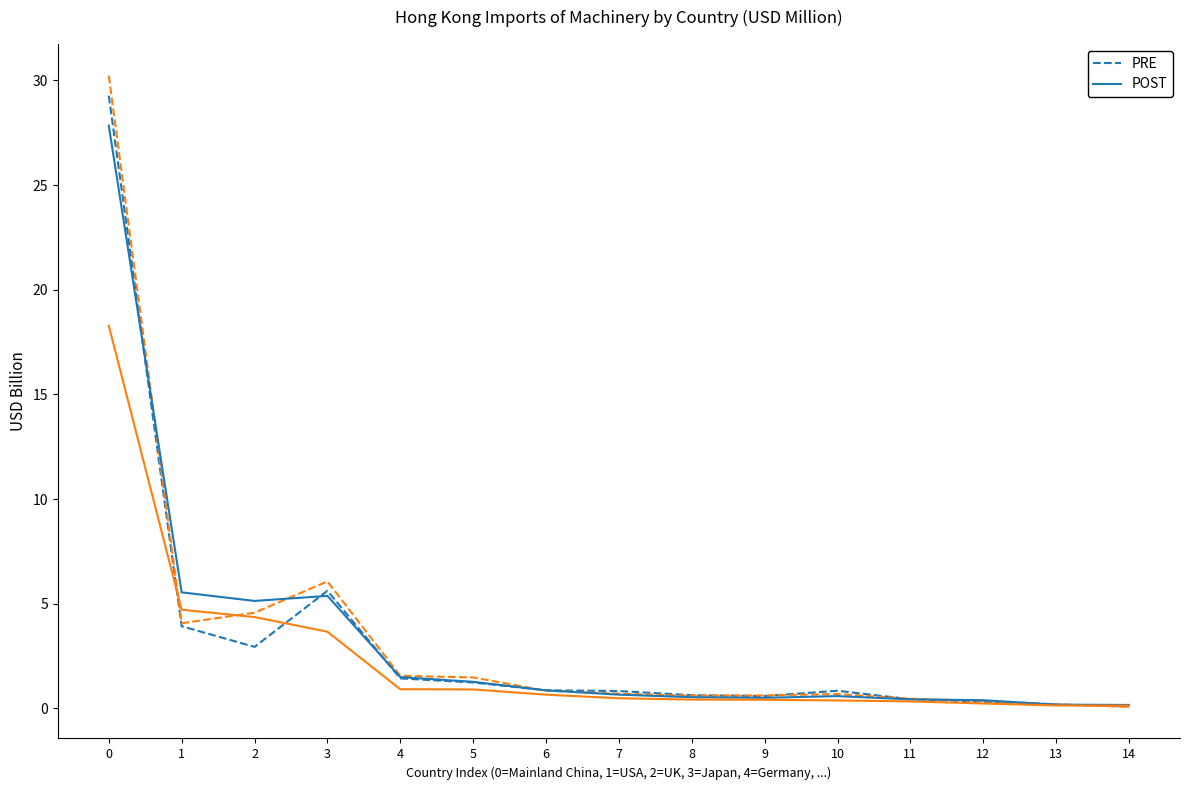

What is the spread (max minus min) of values at 2?

2.2